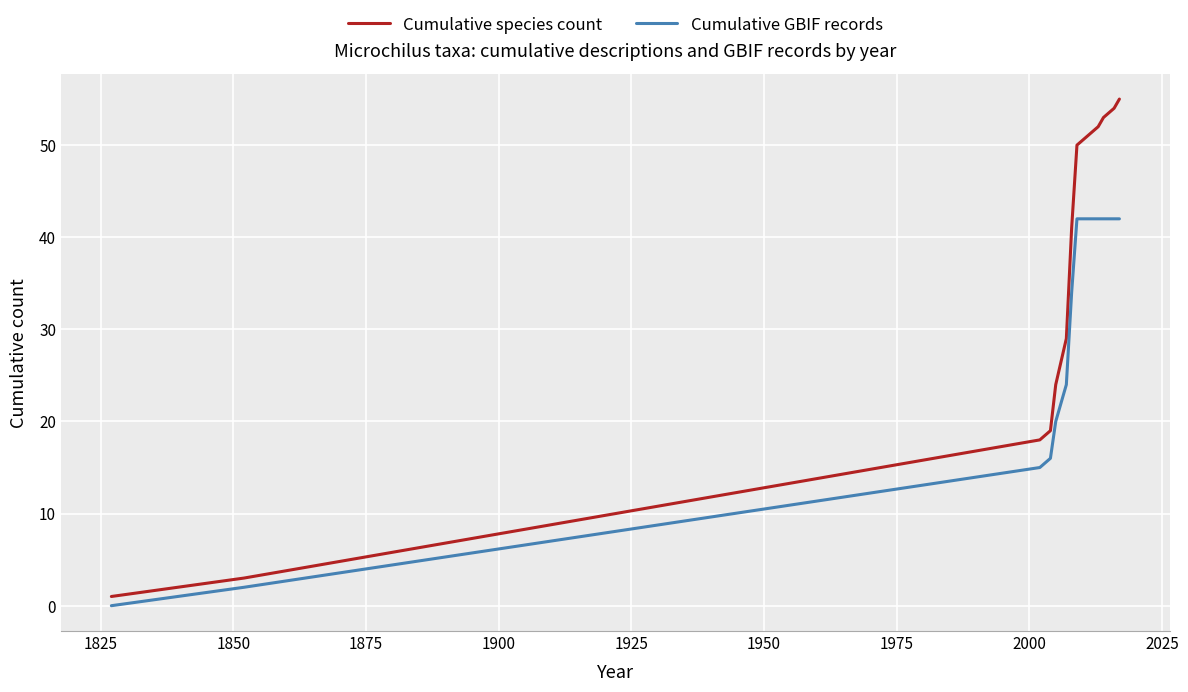

Which series has the widest spread of values?

Cumulative species count